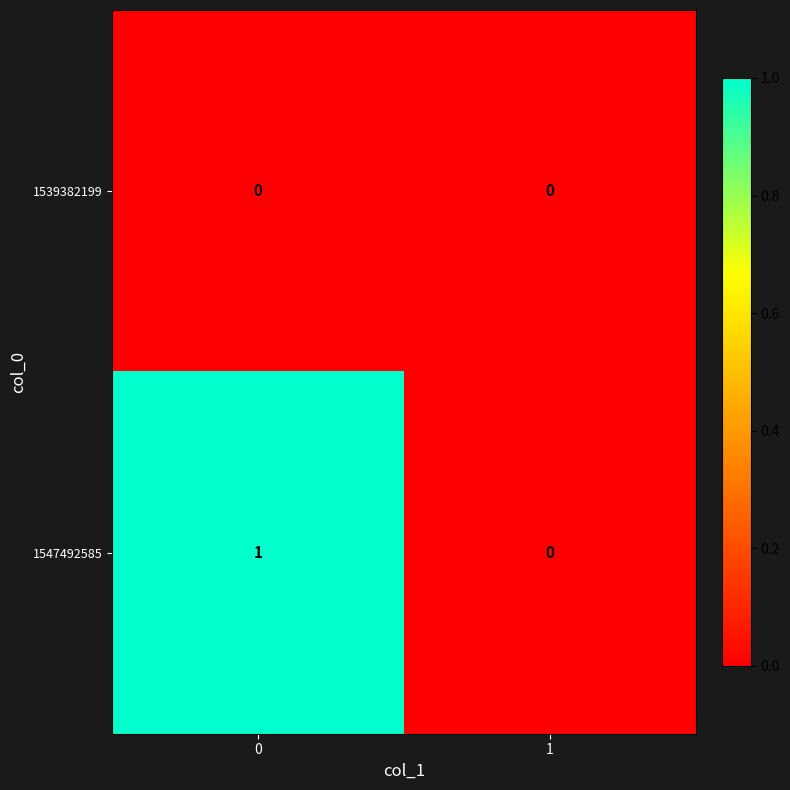

Rank the series by their average value, from lowest to highest.

1539382199, 1547492585